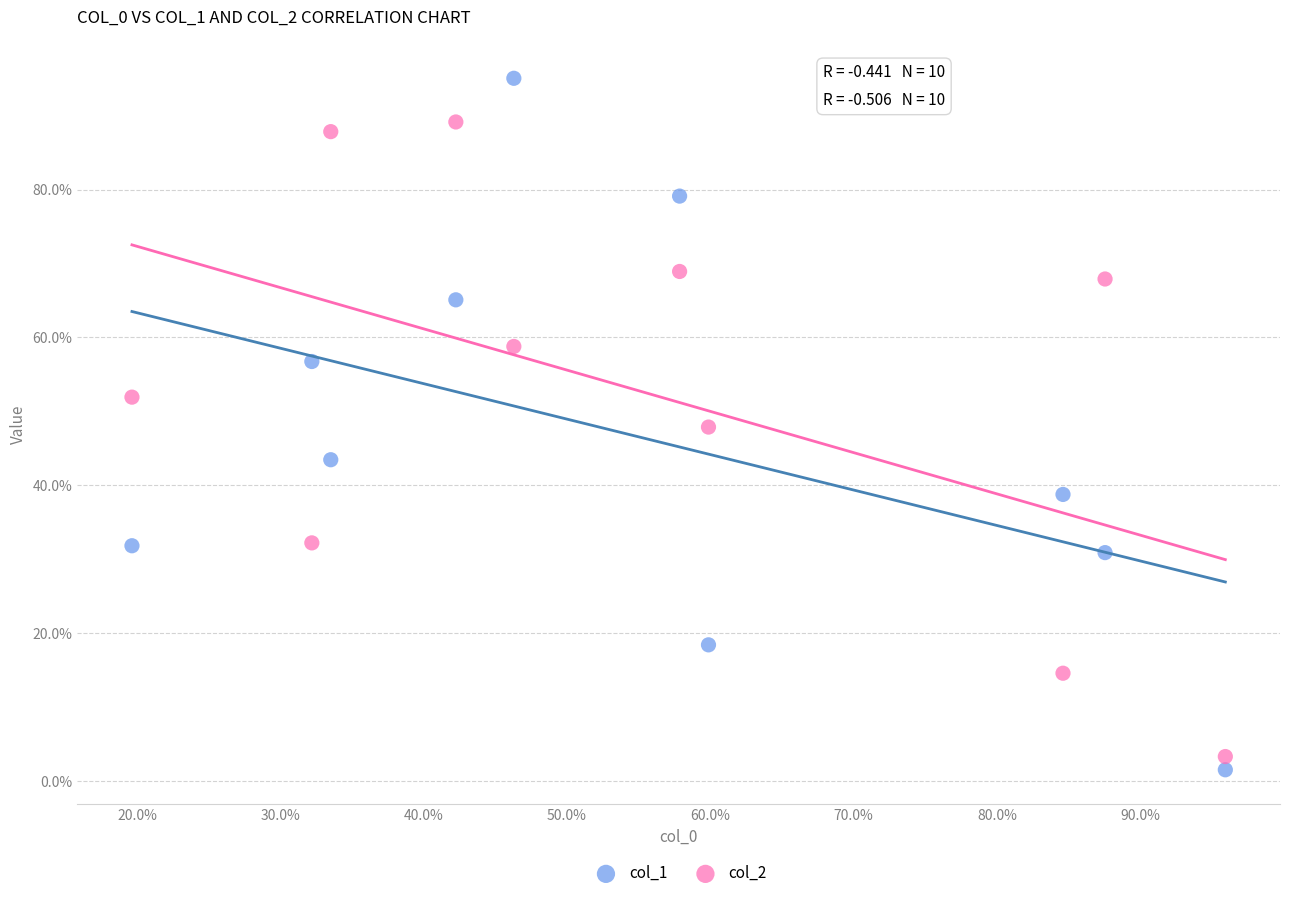

What are all the series names shown in the legend?

col_1, col_2